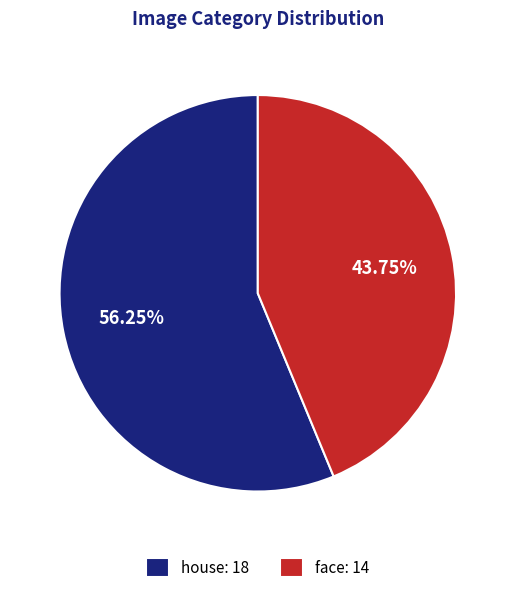

What is the largest slice in the pie chart?

house